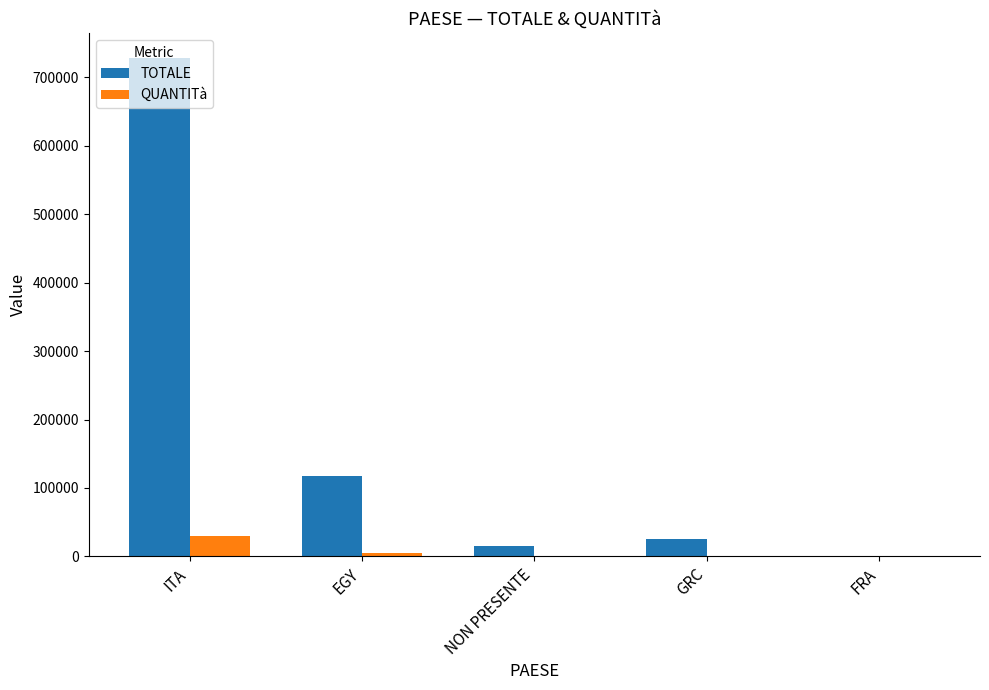

Count the number of categories in the chart.

5